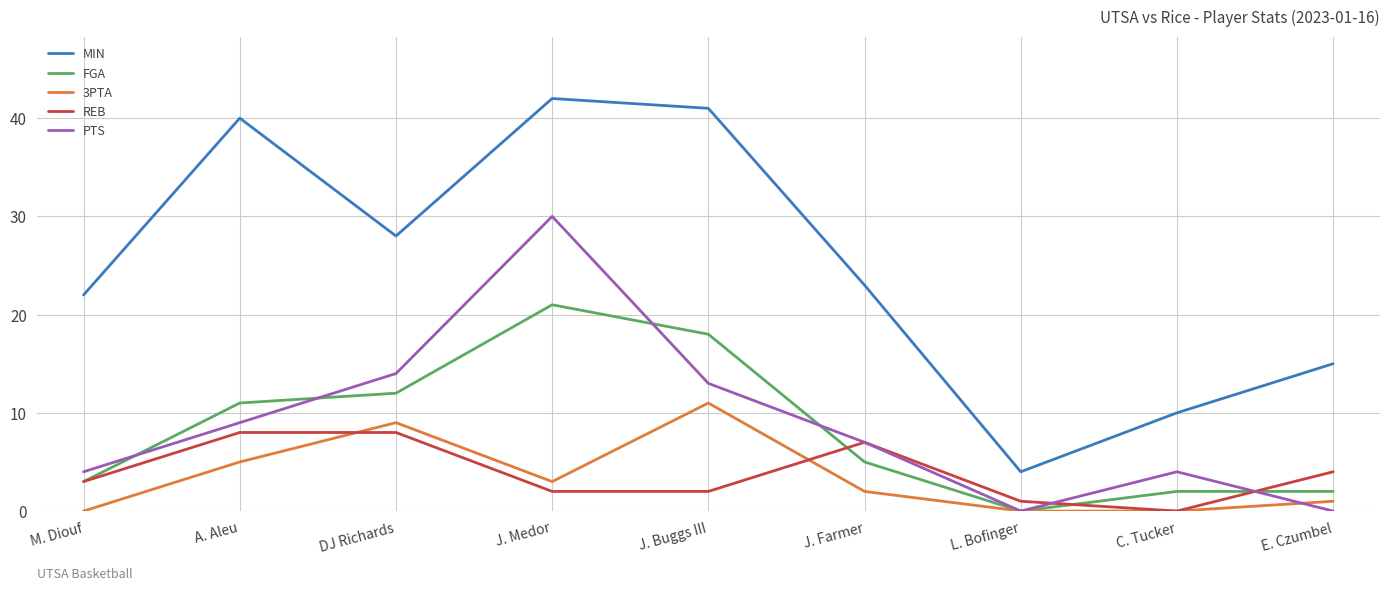

Reading left to right, transcribe all the data shown in this chart.

MIN: M. Diouf=22	A. Aleu=40	DJ Richards=28	J. Medor=42	J. Buggs III=41	J. Farmer=23	L. Bofinger=4	C. Tucker=10	E. Czumbel=15
FGA: M. Diouf=3	A. Aleu=11	DJ Richards=12	J. Medor=21	J. Buggs III=18	J. Farmer=5	L. Bofinger=0	C. Tucker=2	E. Czumbel=2
3PTA: M. Diouf=0	A. Aleu=5	DJ Richards=9	J. Medor=3	J. Buggs III=11	J. Farmer=2	L. Bofinger=0	C. Tucker=0	E. Czumbel=1
REB: M. Diouf=3	A. Aleu=8	DJ Richards=8	J. Medor=2	J. Buggs III=2	J. Farmer=7	L. Bofinger=1	C. Tucker=0	E. Czumbel=4
PTS: M. Diouf=4	A. Aleu=9	DJ Richards=14	J. Medor=30	J. Buggs III=13	J. Farmer=7	L. Bofinger=0	C. Tucker=4	E. Czumbel=0